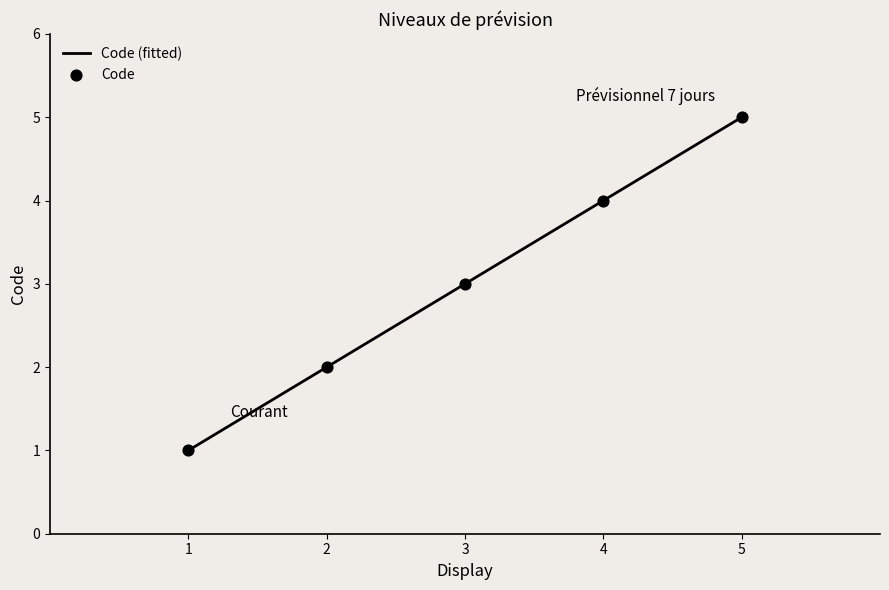

What is the lowest value of the Code (fitted) series?

1.0